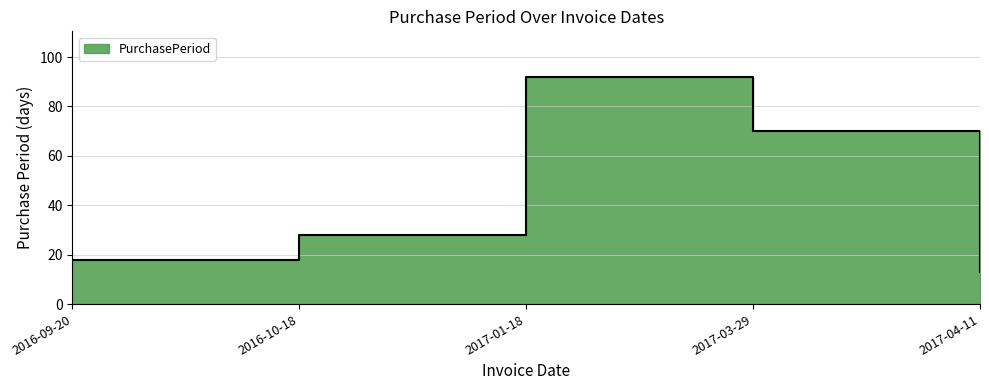

True or false: the data shows 28 at 2016-10-18.

True